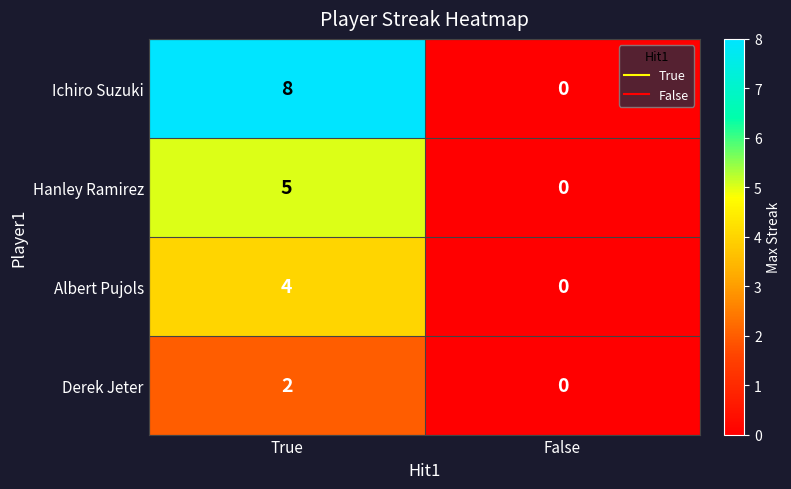

Reading left to right, extract all data points from this chart.

Ichiro Suzuki: 8	0
Hanley Ramirez: 5	0
Albert Pujols: 4	0
Derek Jeter: 2	0